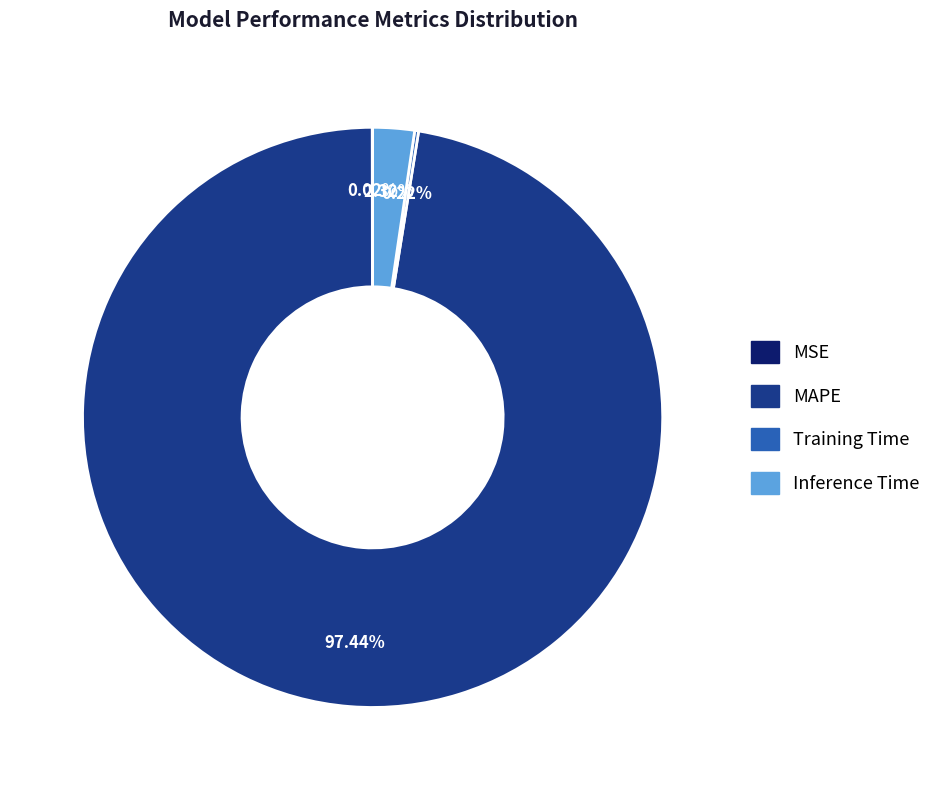

Does MAPE account for over 50% of the chart?

Yes